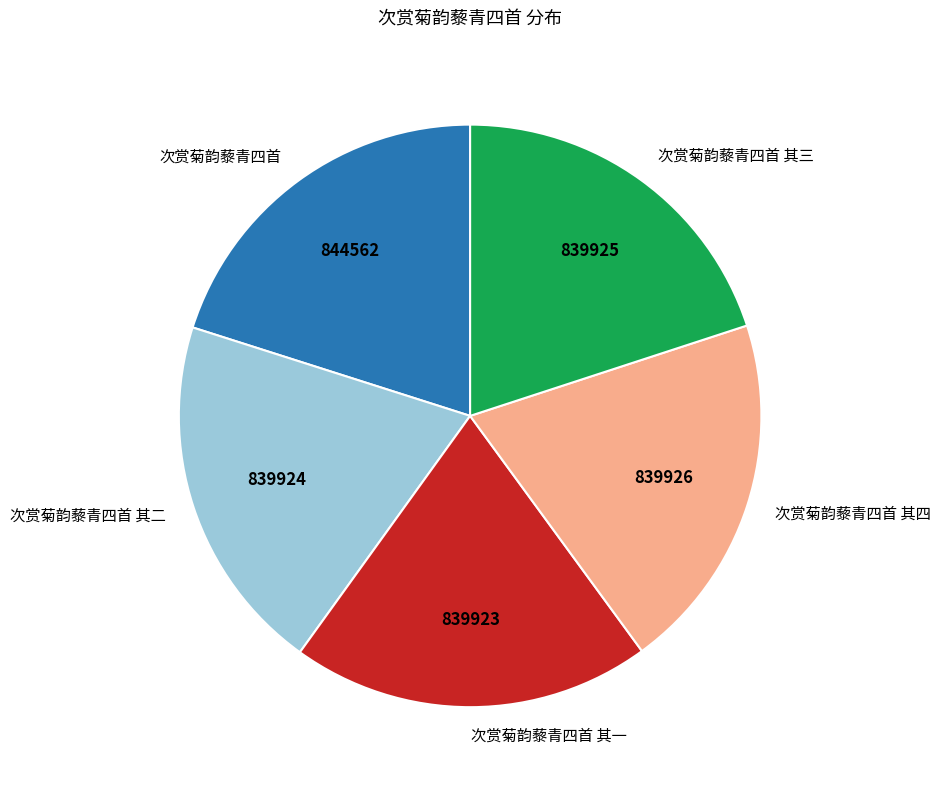

The 次赏菊韵藜青四首 其二 slice represents 33% of the pie. True or false?

False